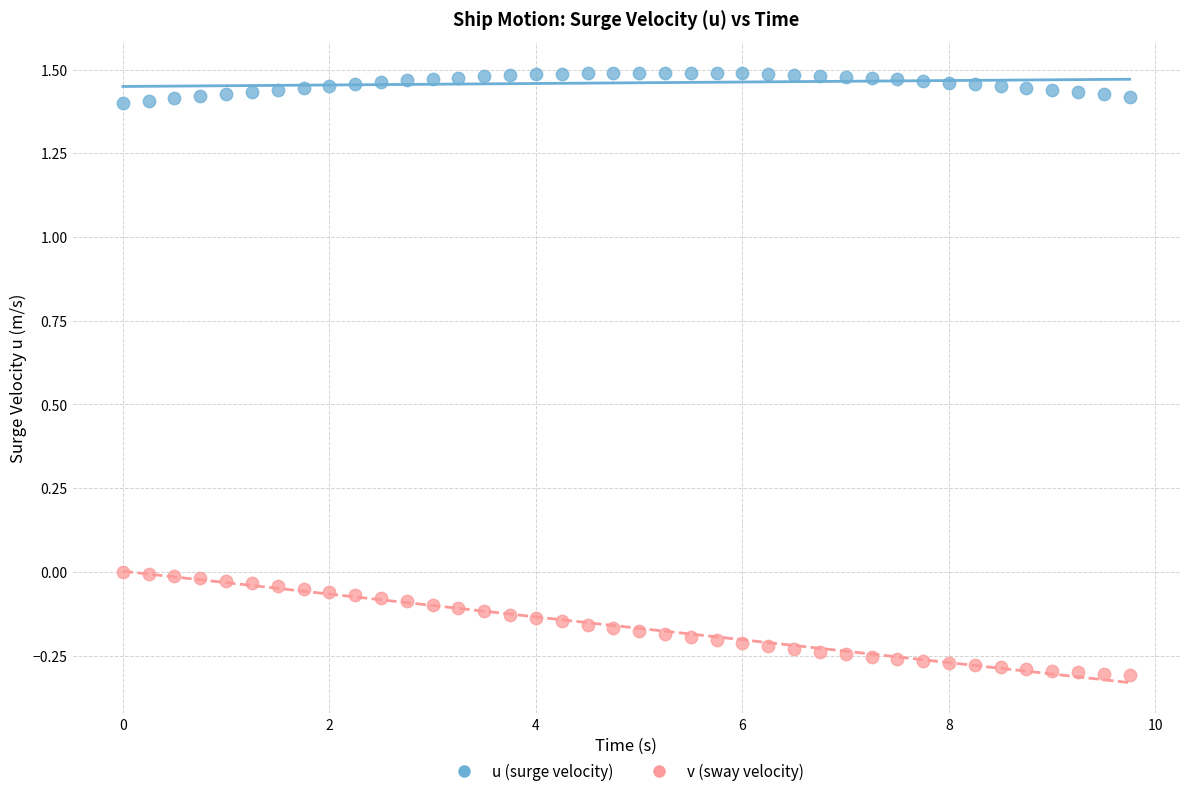

Which series reaches the maximum Y coordinate?

u (surge velocity)